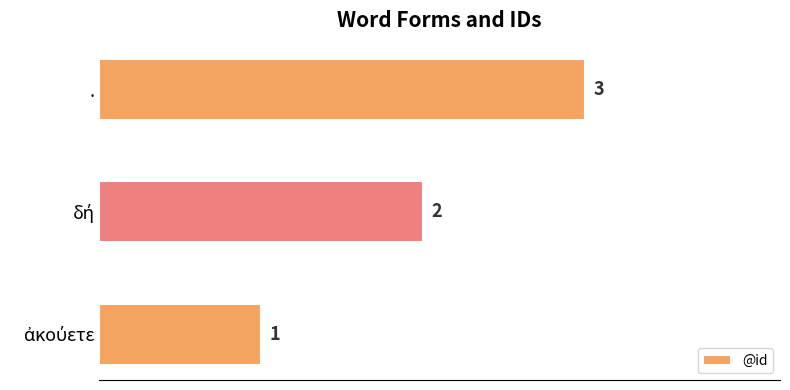

Does the chart contain stacked bars?

No